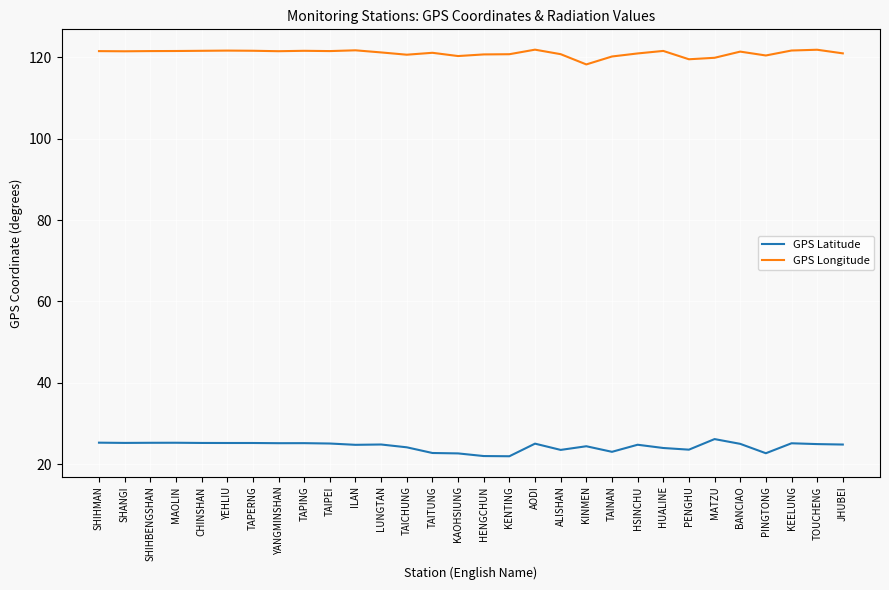

True or false: GPS Latitude has a value of 25.1 at AODI.

True